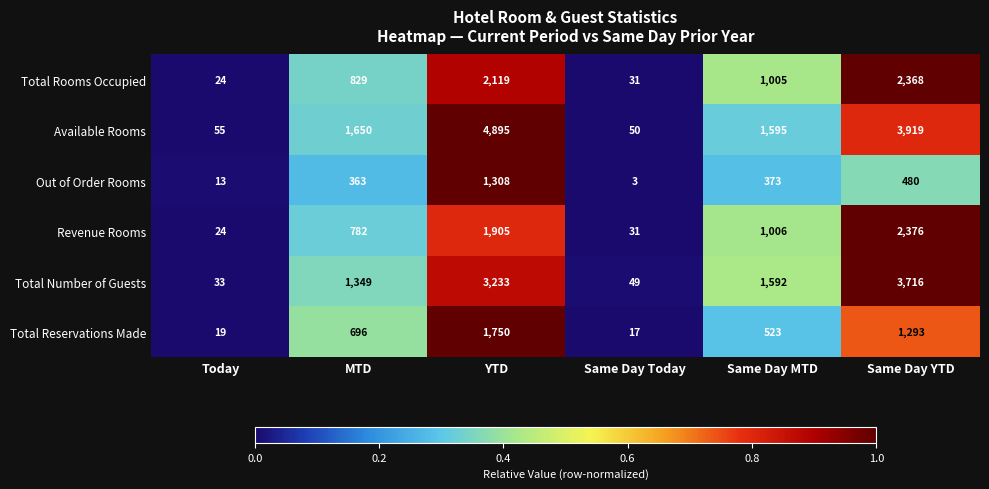

The value of Total Number of Guests at Same Day MTD is 1592. True or false?

True